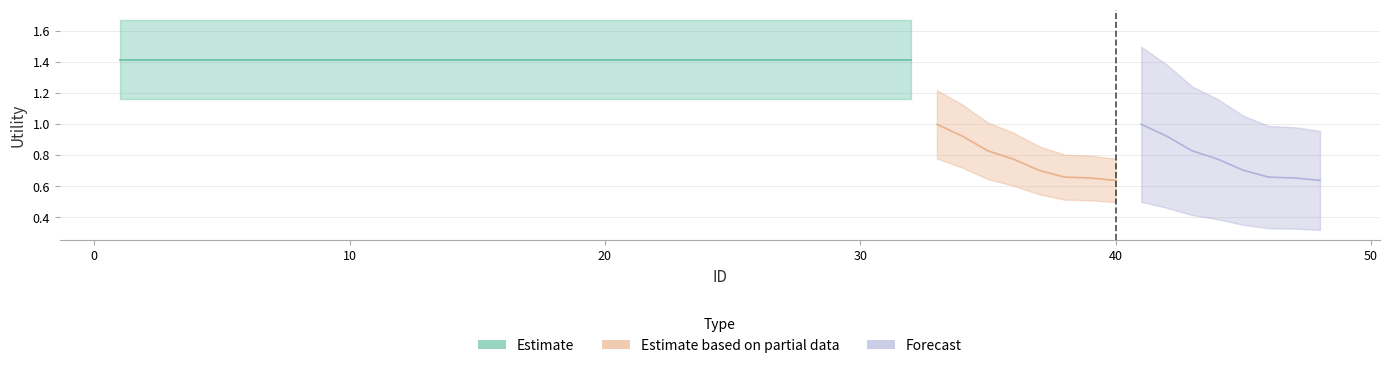

What is the difference between the second highest and minimum values in the Forecast series?

0.3